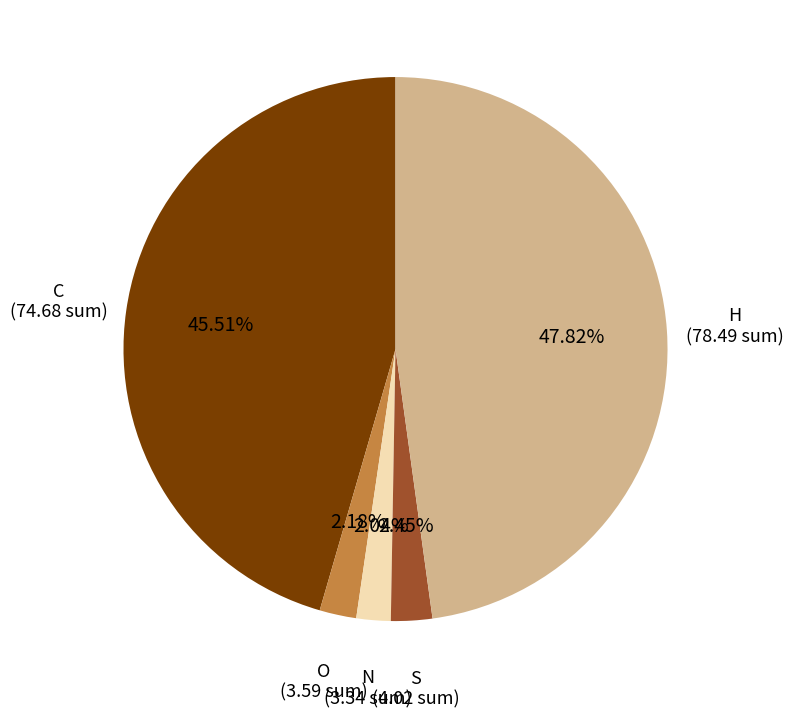

Is there any slice that represents more than half of the pie?

No